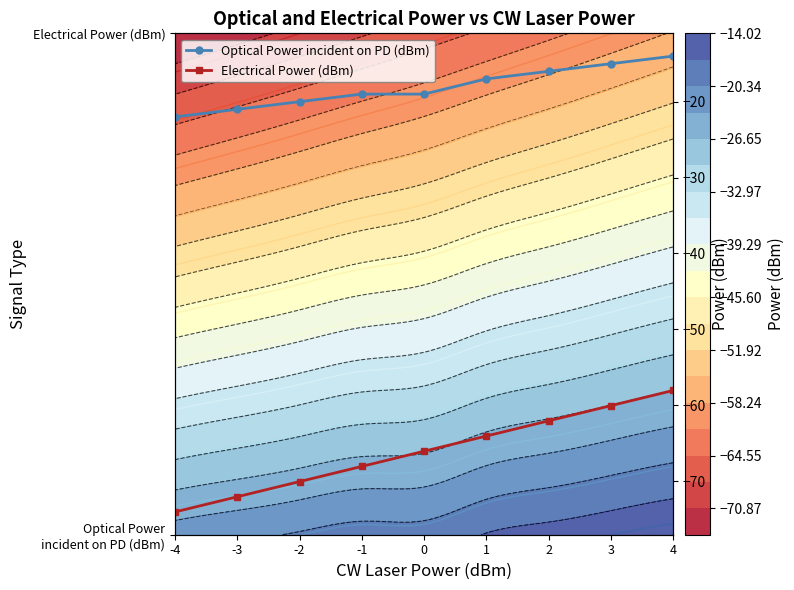

What is the difference between the highest and lowest values at 1?

47.0